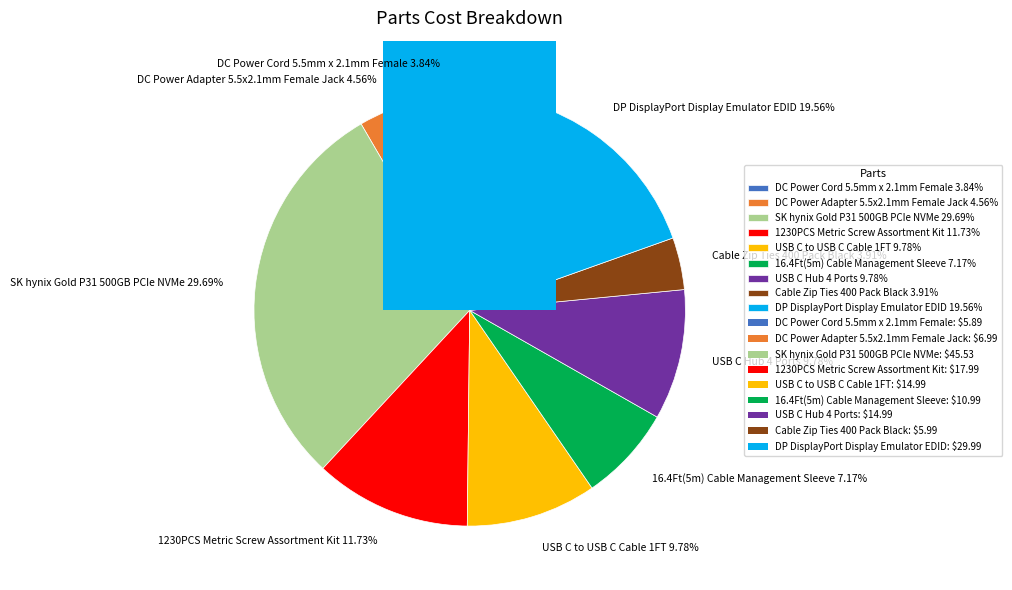

Combined, what portion of the pie is DC Power Cord 5.5mm x 2.1mm Female and SK hynix Gold P31 500GB PCIe NVMe?

33.5%